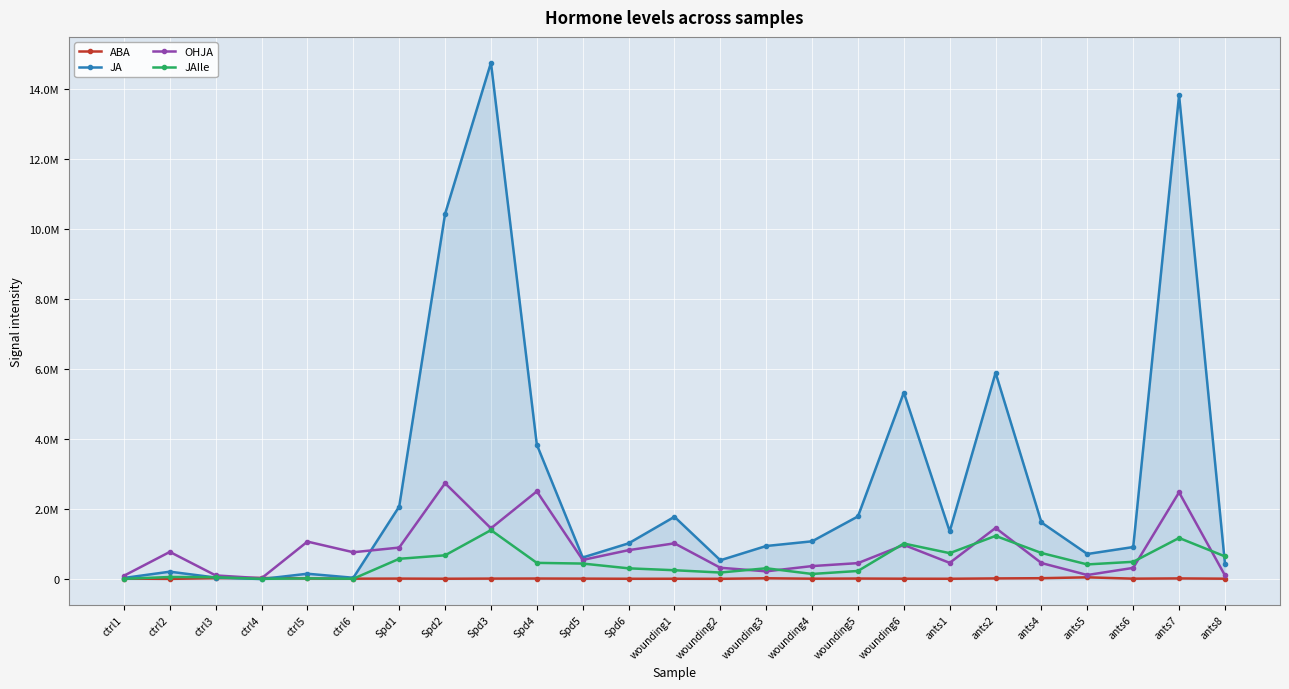

The value of JA at Spd4 is 3841304. True or false?

True